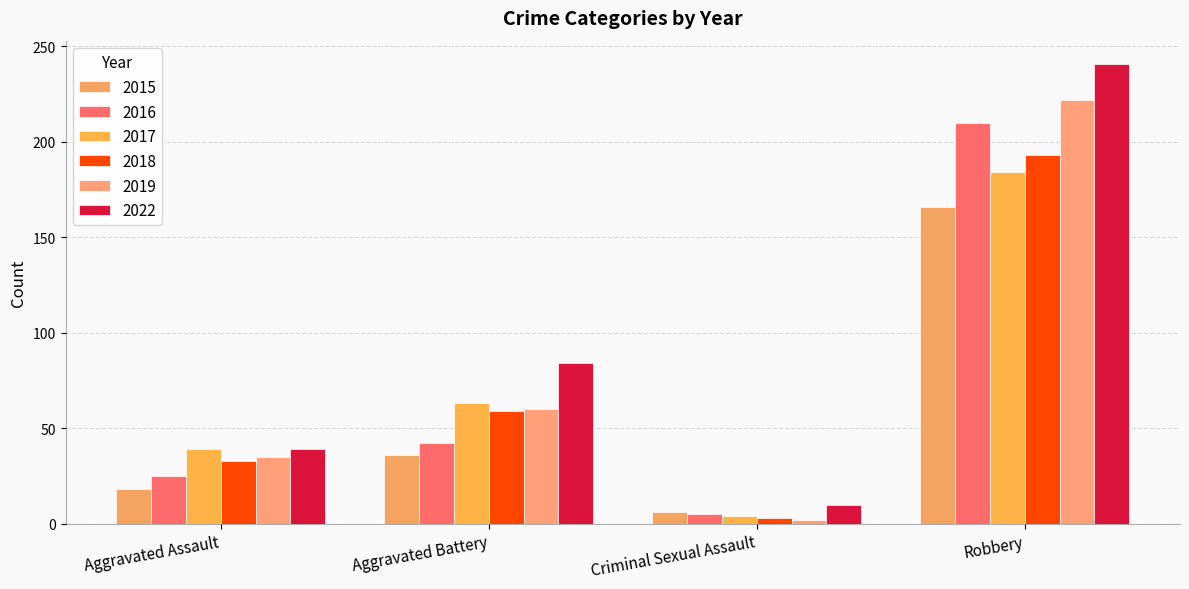

What is the difference between the 2018 values at Aggravated Battery and Aggravated Assault?

26